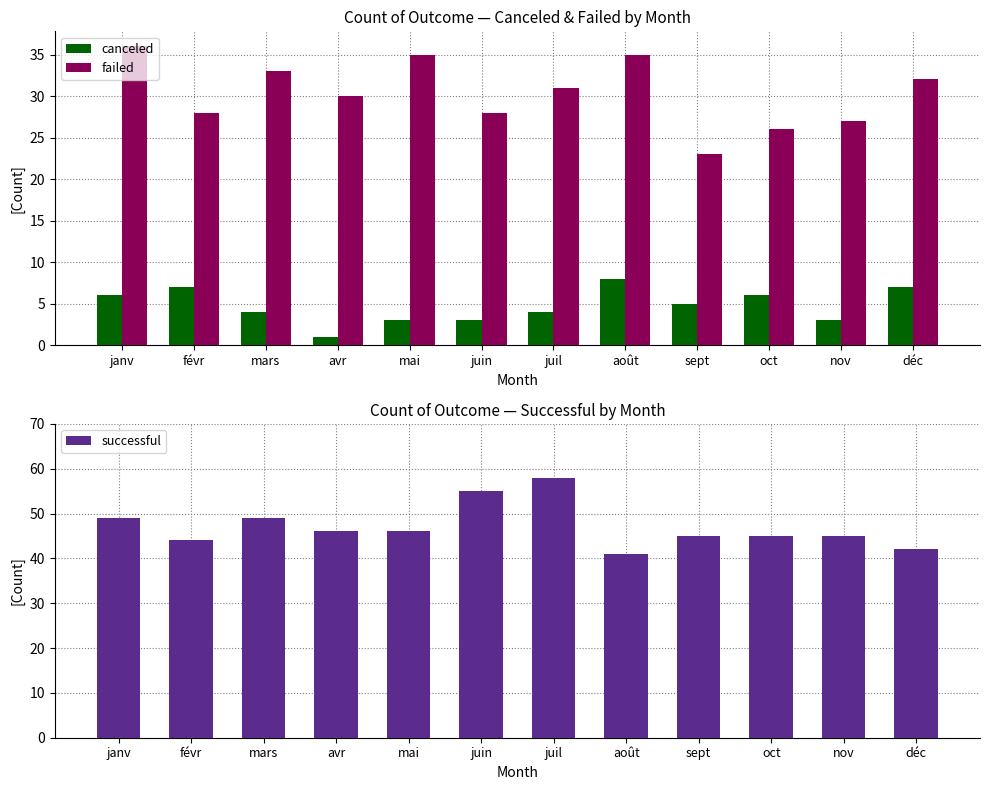

List the series in order of their peak value, lowest first.

canceled, failed, successful